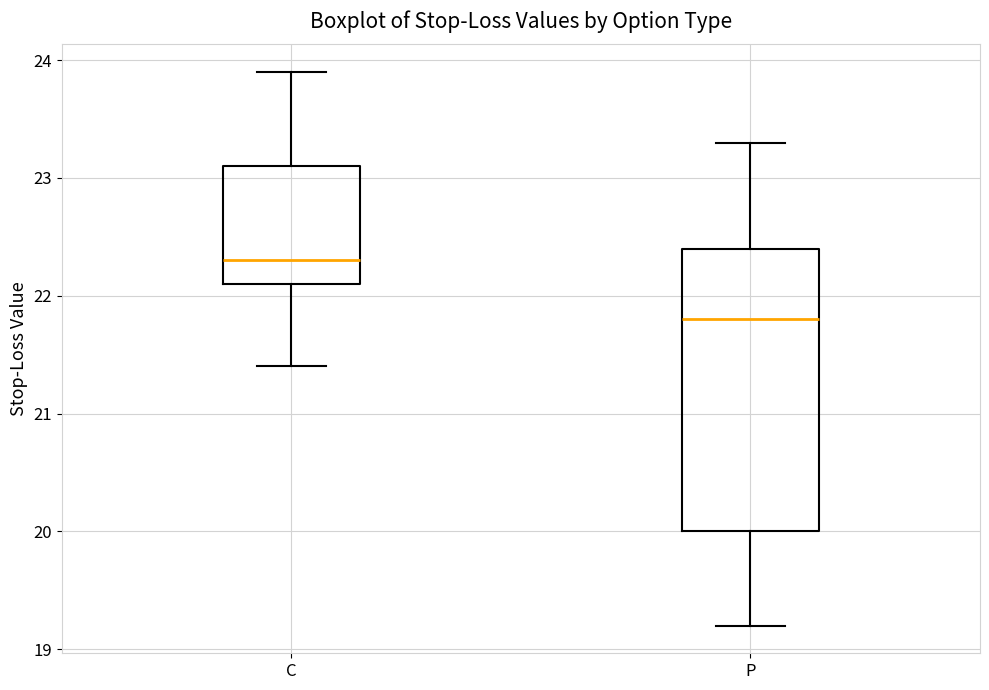

Which box's median line is the highest?

C